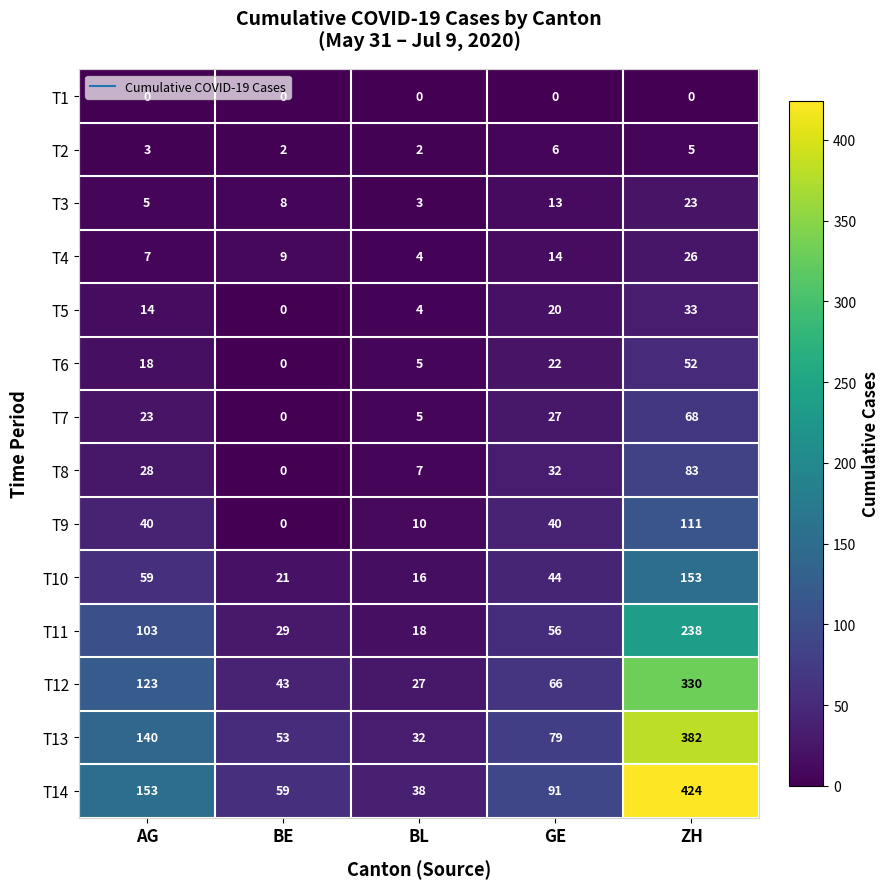

Which series changed the most between AG and ZH?

T14